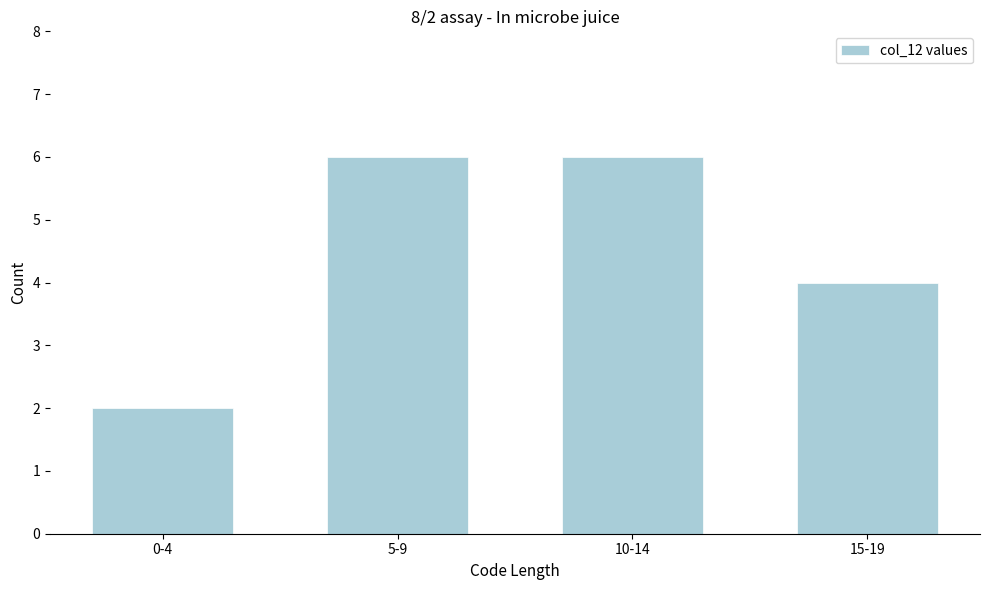

Reading right to left, what are all the values shown in this chart?

4	6	6	2